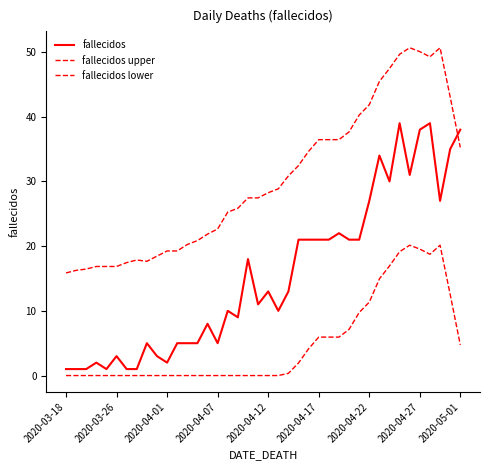

Rank the series by their maximum value, from lowest to highest.

fallecidos lower, fallecidos, fallecidos upper